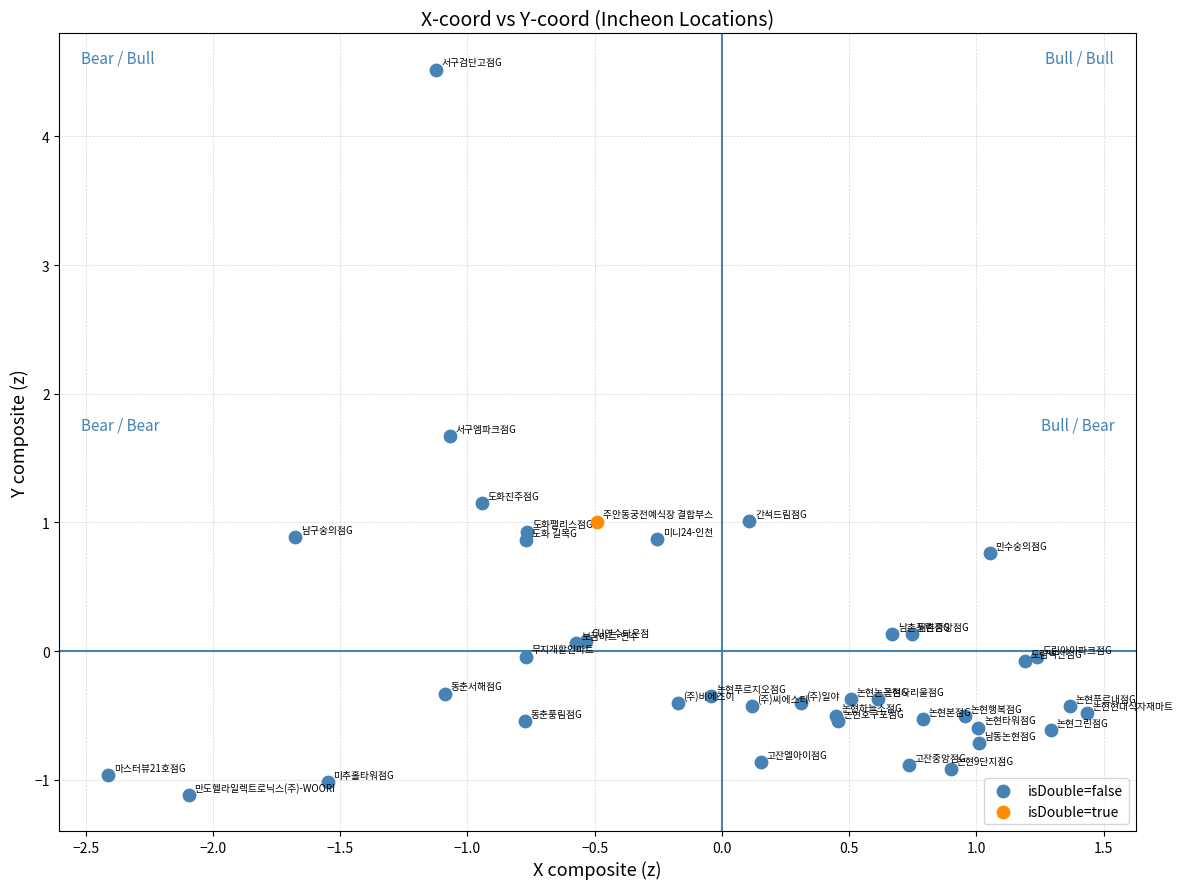

What are all the series names shown in the legend?

isDouble=false, isDouble=true